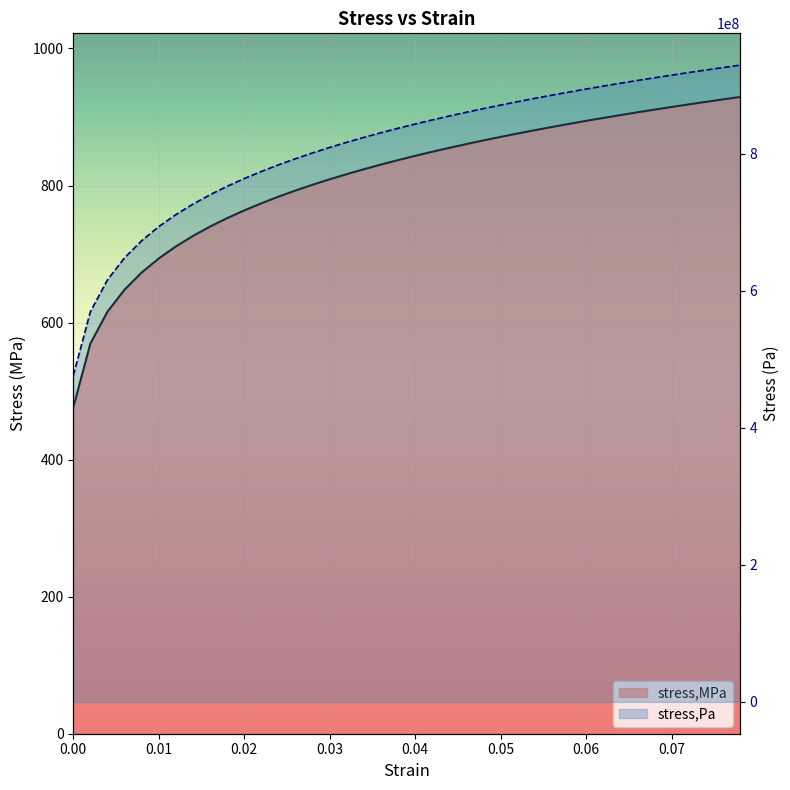

Rank the series at 0.018 from highest to lowest value.

stress,MPa, stress,Pa